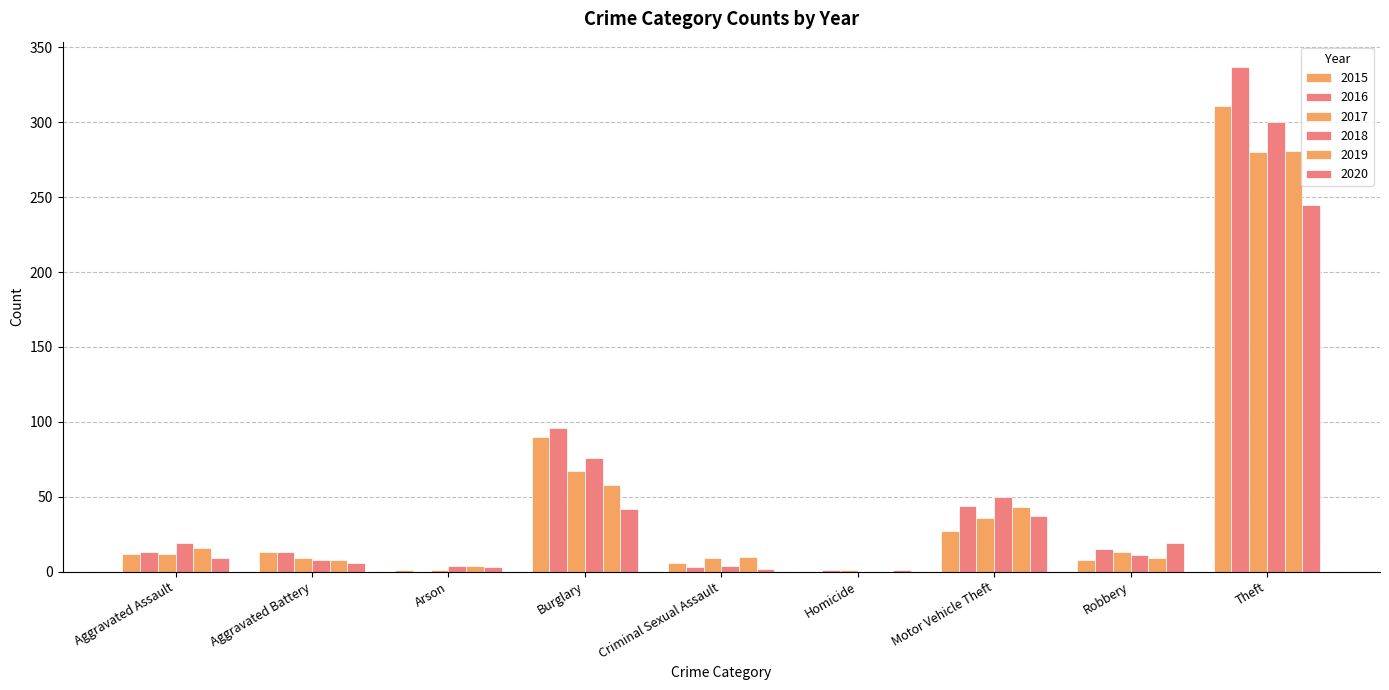

What is the sum of the 2015 values at Arson and Robbery?

9